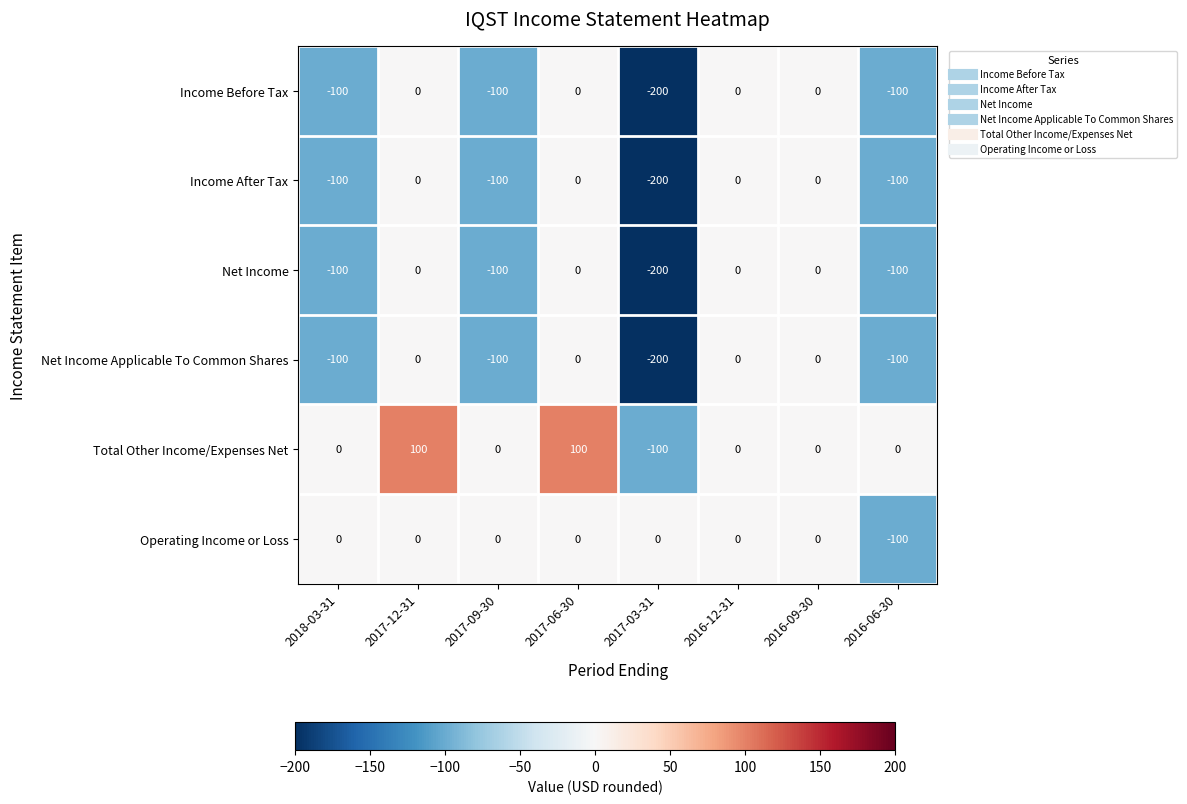

What is the greatest value displayed?

100